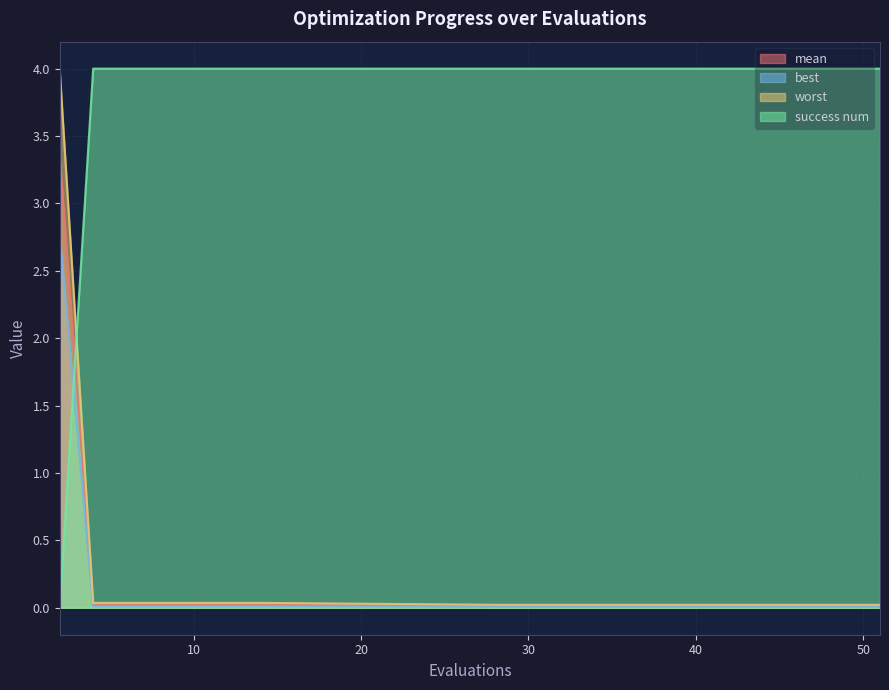

Rank the categories by success num value from highest to lowest.

4, 6, 8, 10, 12, 14, 28, 30, 32, 34, 36, 37, 39, 41, 43, 45, 47, 49, 51, 2